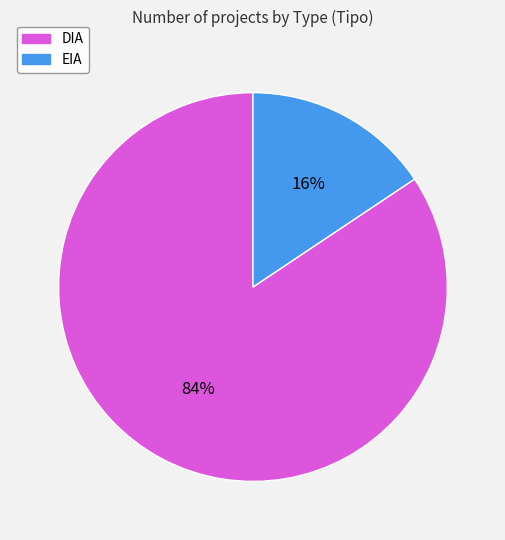

What is the ratio of the value at EIA to the value at DIA?

0.2